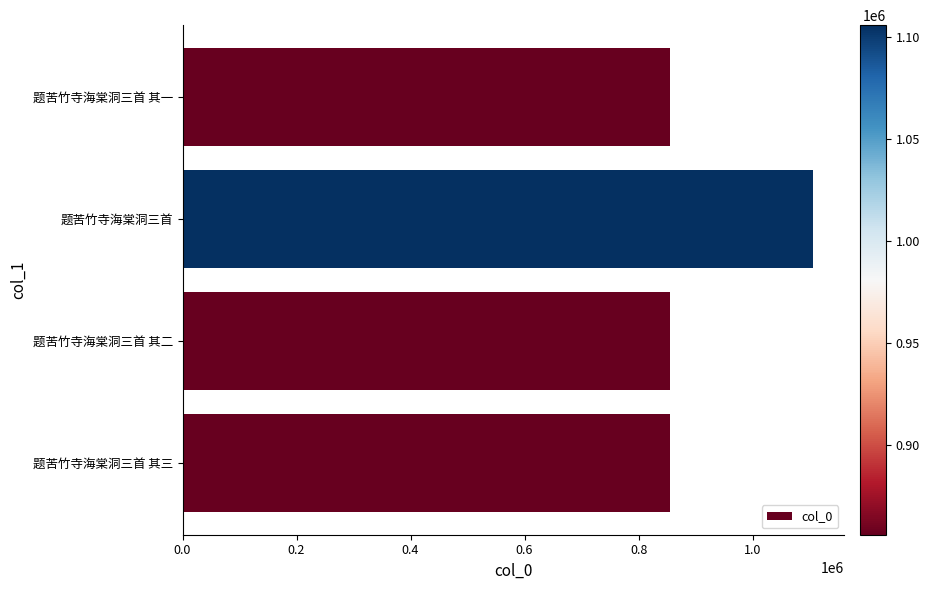

Which has a higher value, 题苦竹寺海棠洞三首 or 题苦竹寺海棠洞三首 其三?

题苦竹寺海棠洞三首